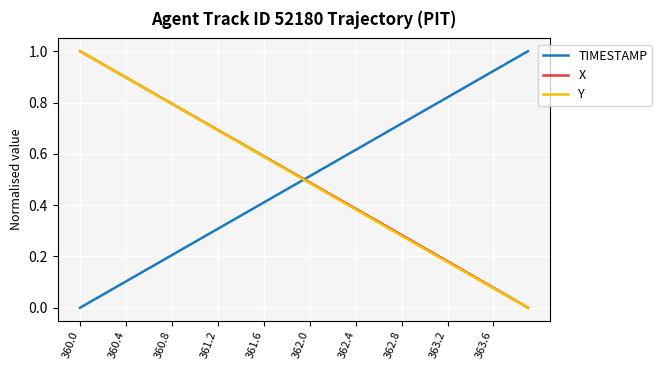

Rank the series by their average value, from highest to lowest.

X, TIMESTAMP, Y